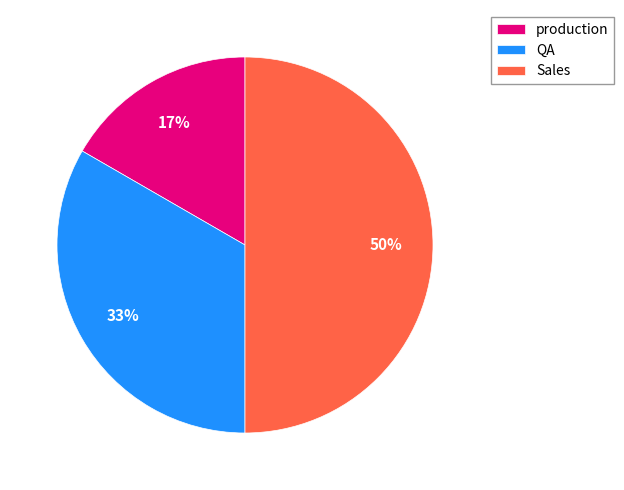

To the nearest percent, what is the average slice percentage?

33%